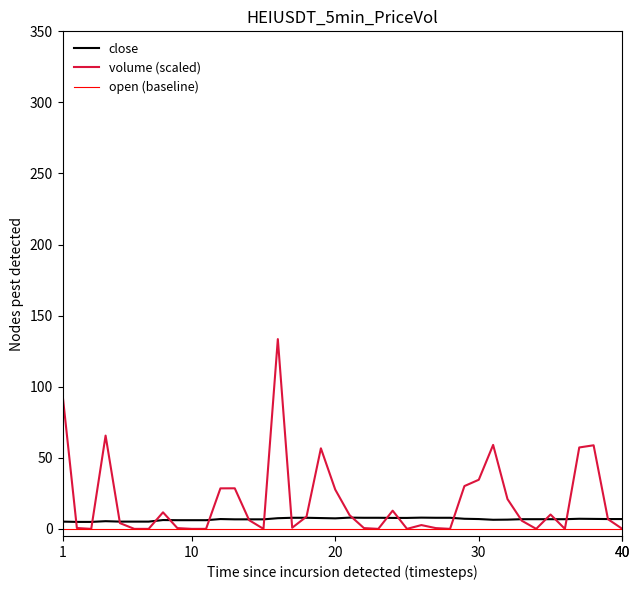

True or false: close and open (baseline) intersect in this chart.

False